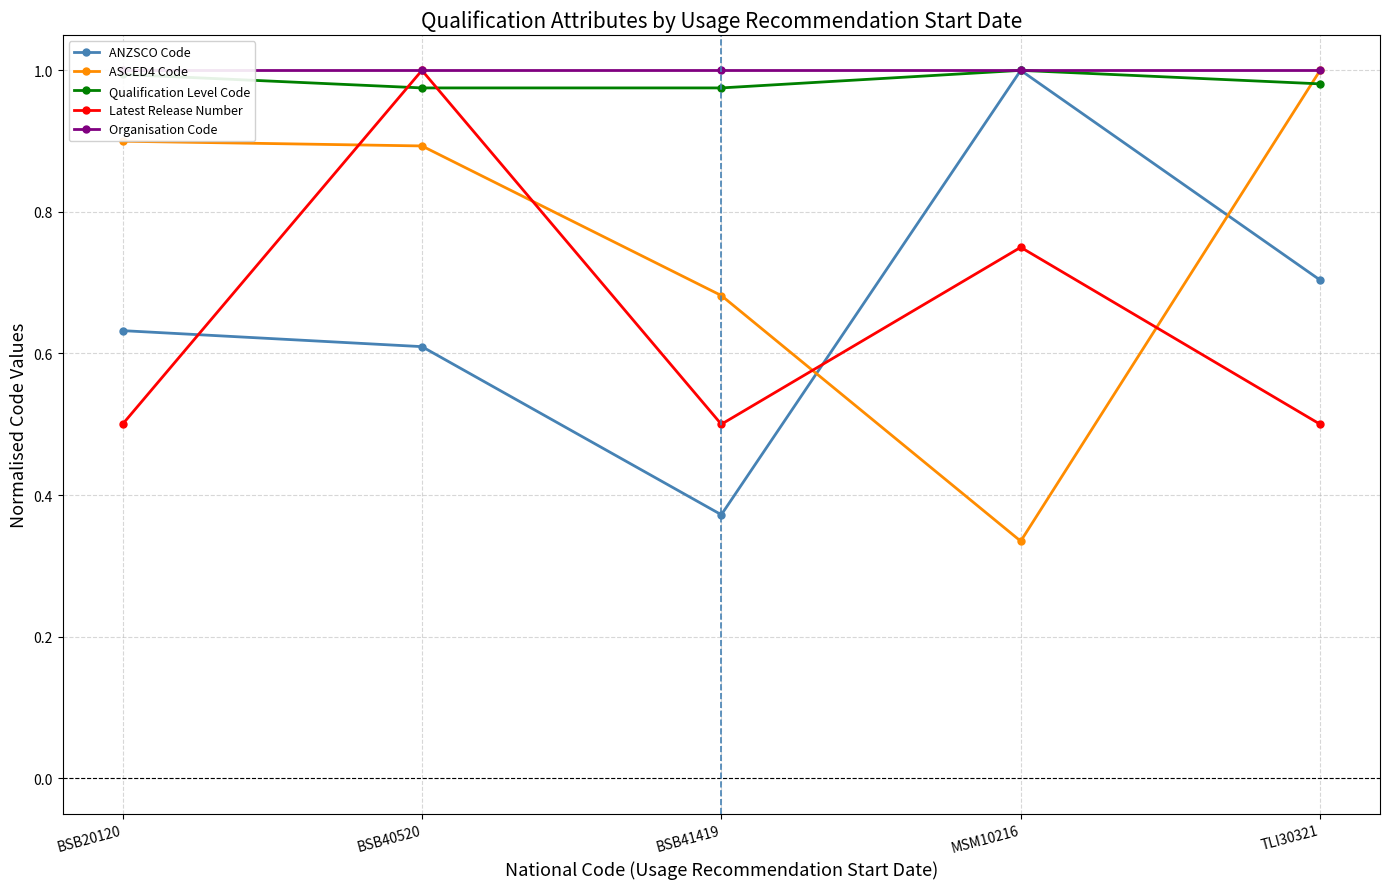

Which series changed the most between 19/10/2020 and 30/08/2019?

ANZSCO Code